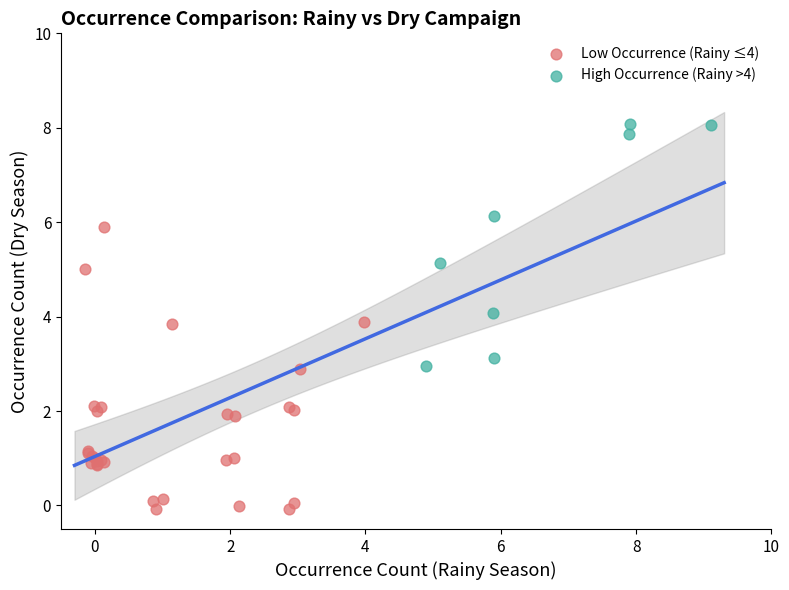

Which series contains the highest Y value?

High Occurrence (Rainy >4)